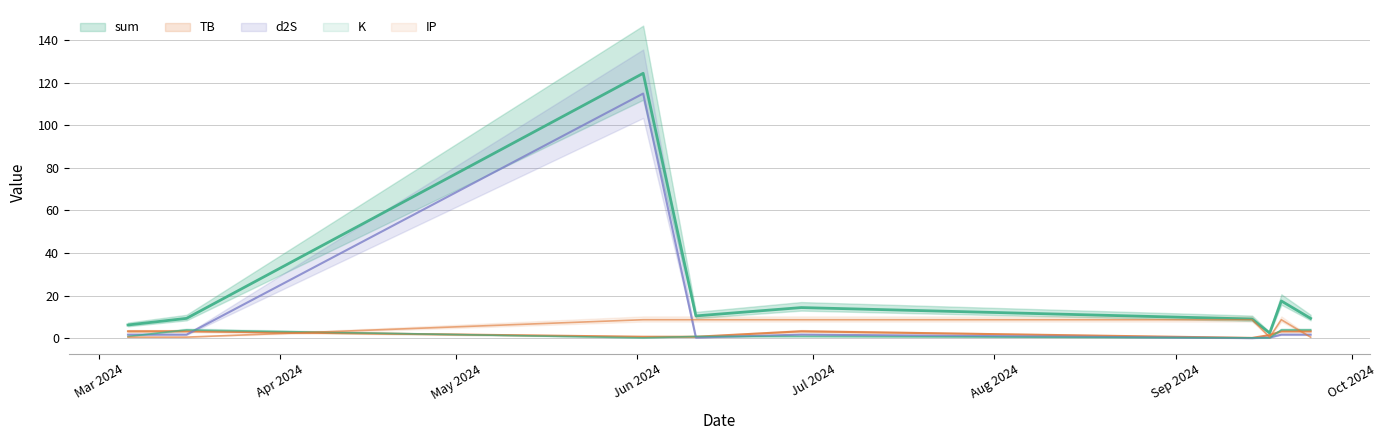

Between which two adjacent categories do TB and K first intersect?

Mar 2024 and Apr 2024